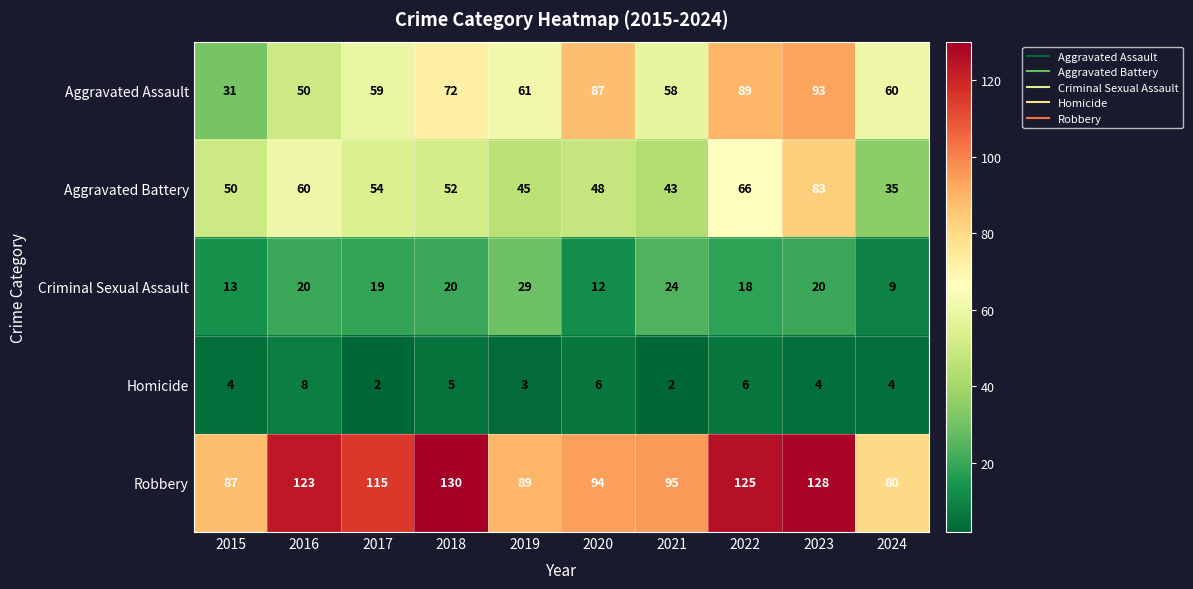

Which series changed the most between 2016 and 2018?

Aggravated Assault